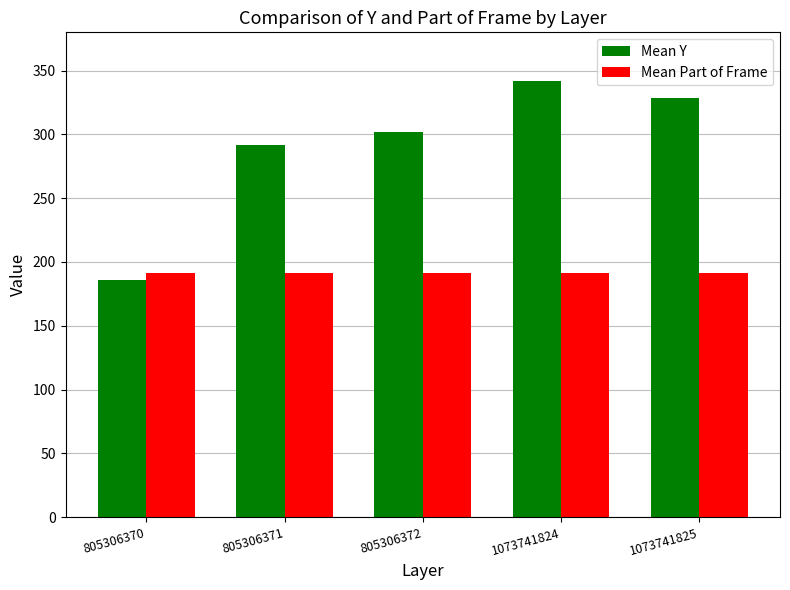

Is it true that Mean Y equals 186.0 at 805306370?

True